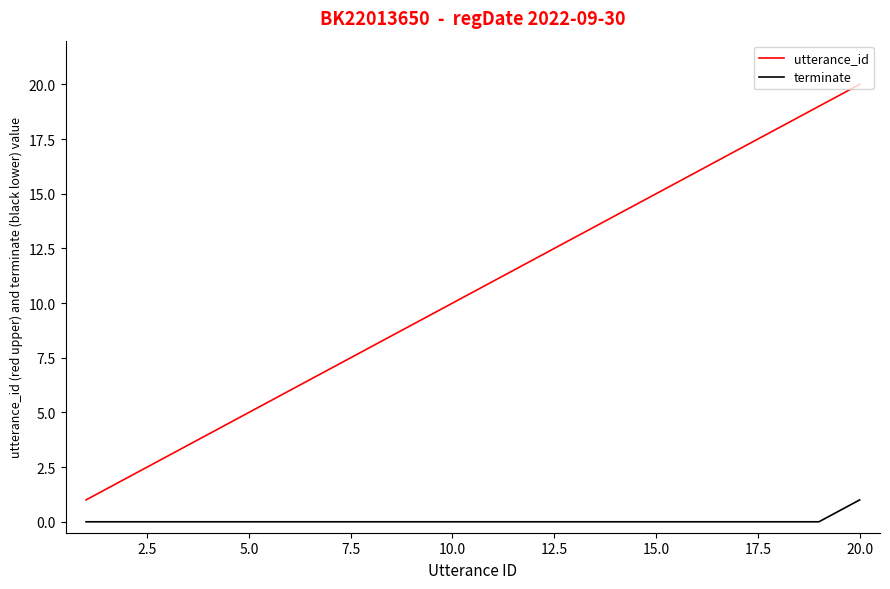

True or false: utterance_id and terminate cross at least once.

False